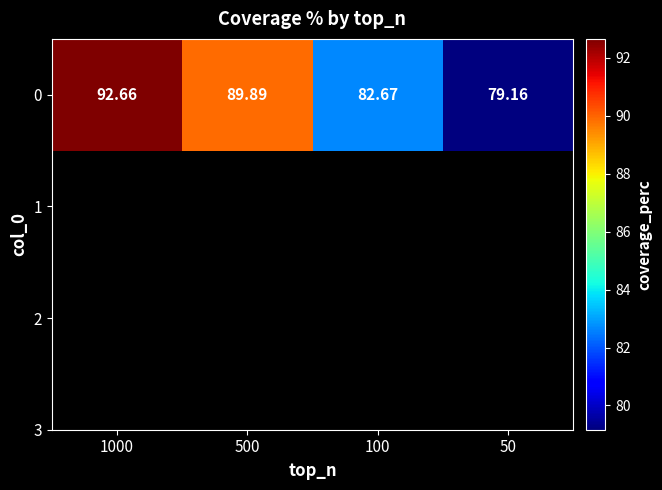

The chart shows a value of 79.2 at 50. True or false?

True